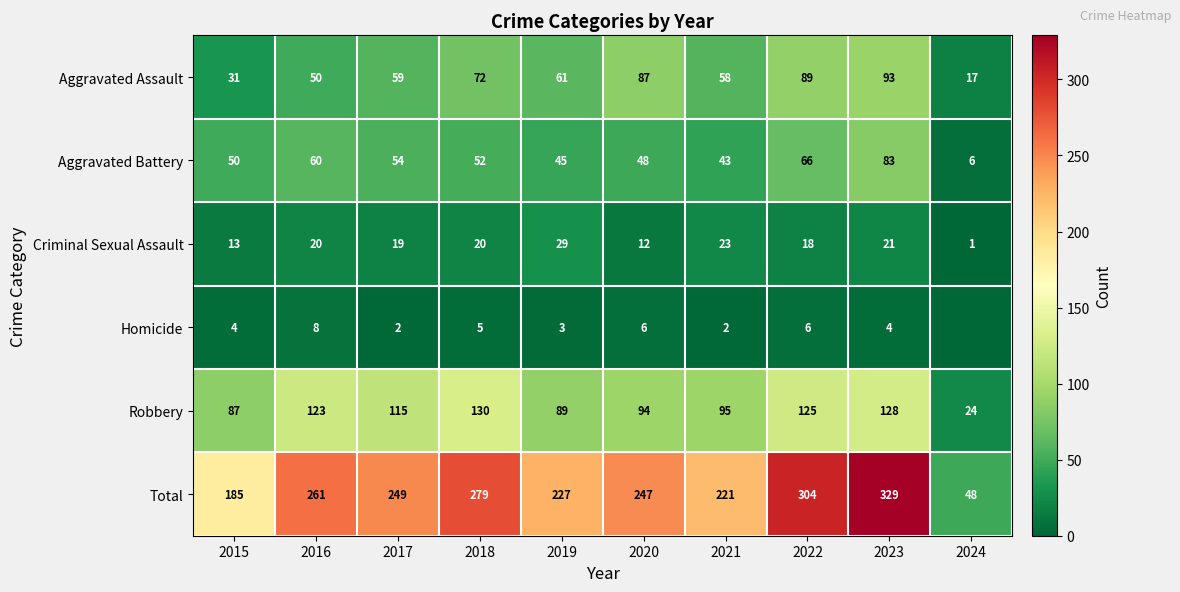

At which label does Aggravated Battery reach its peak?

2023